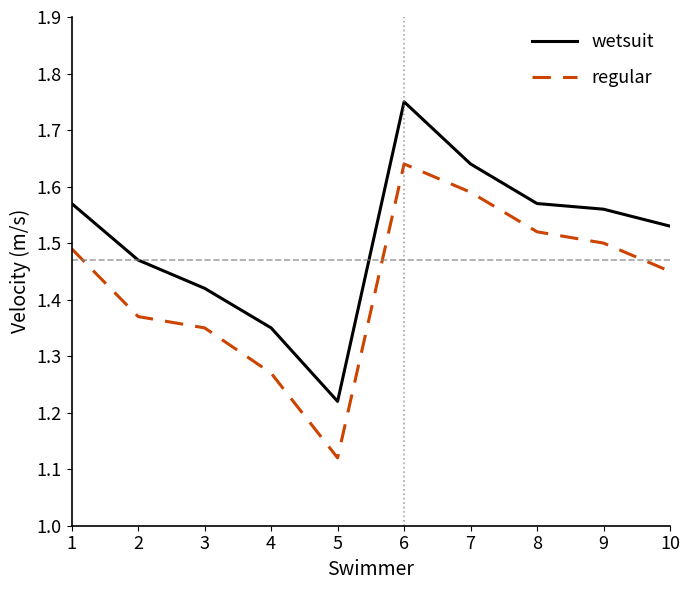

True or false: regular and wetsuit cross at least once.

False